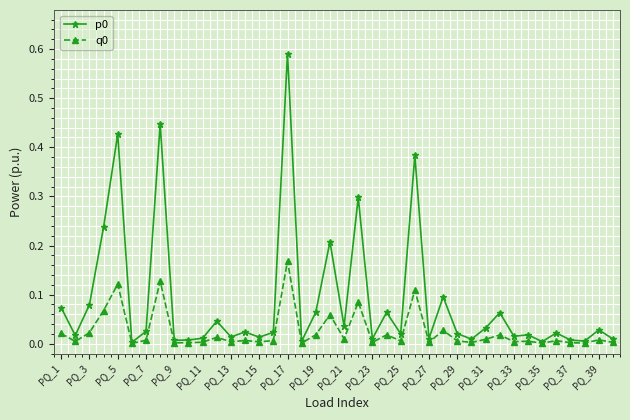

True or false: q0 has more than 2 interior local peaks.

True